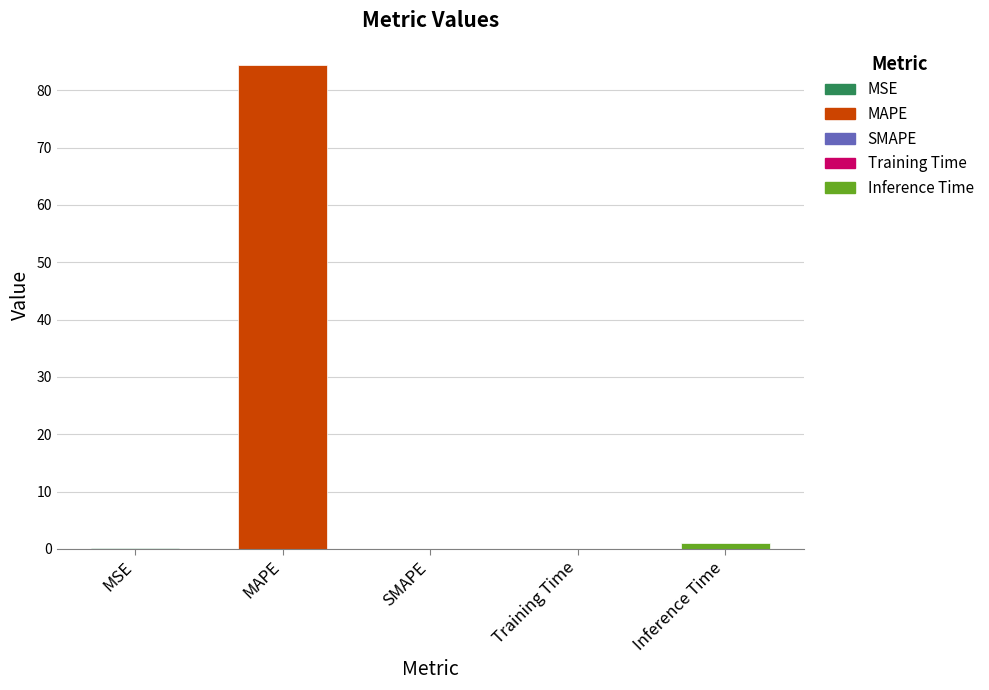

Between Inference Time and MSE, which is larger?

Inference Time